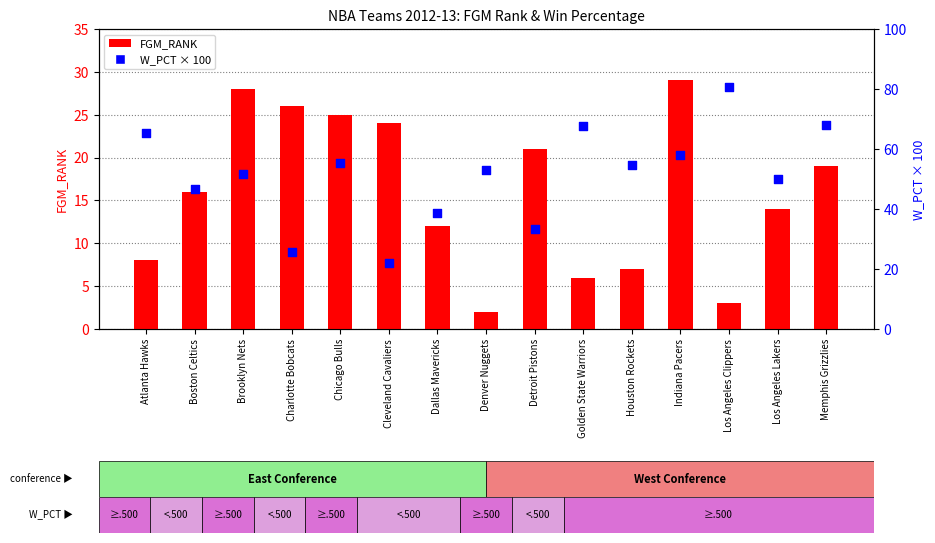

Which series reaches the maximum Y coordinate?

W_PCT (×100)